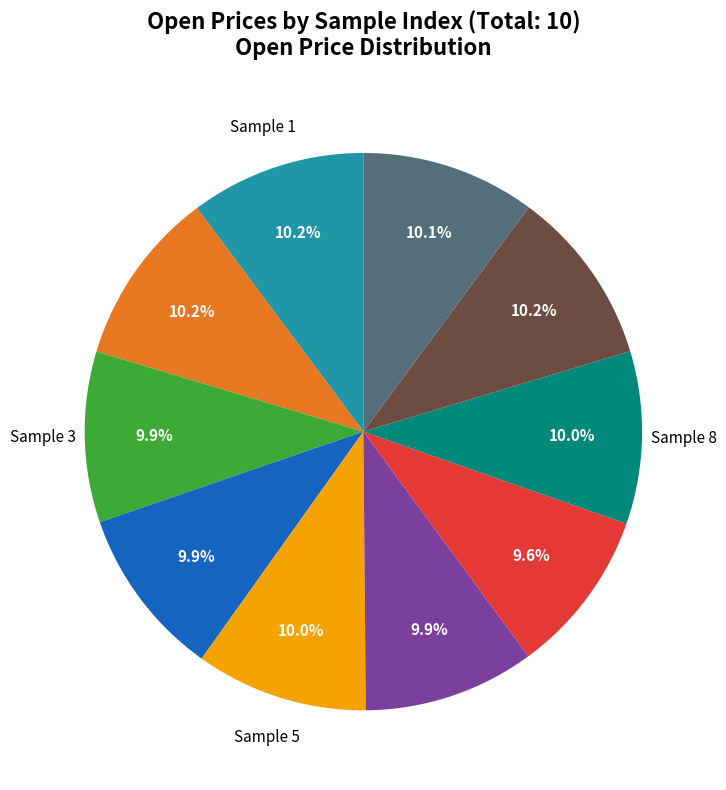

Does any single category account for the majority?

No